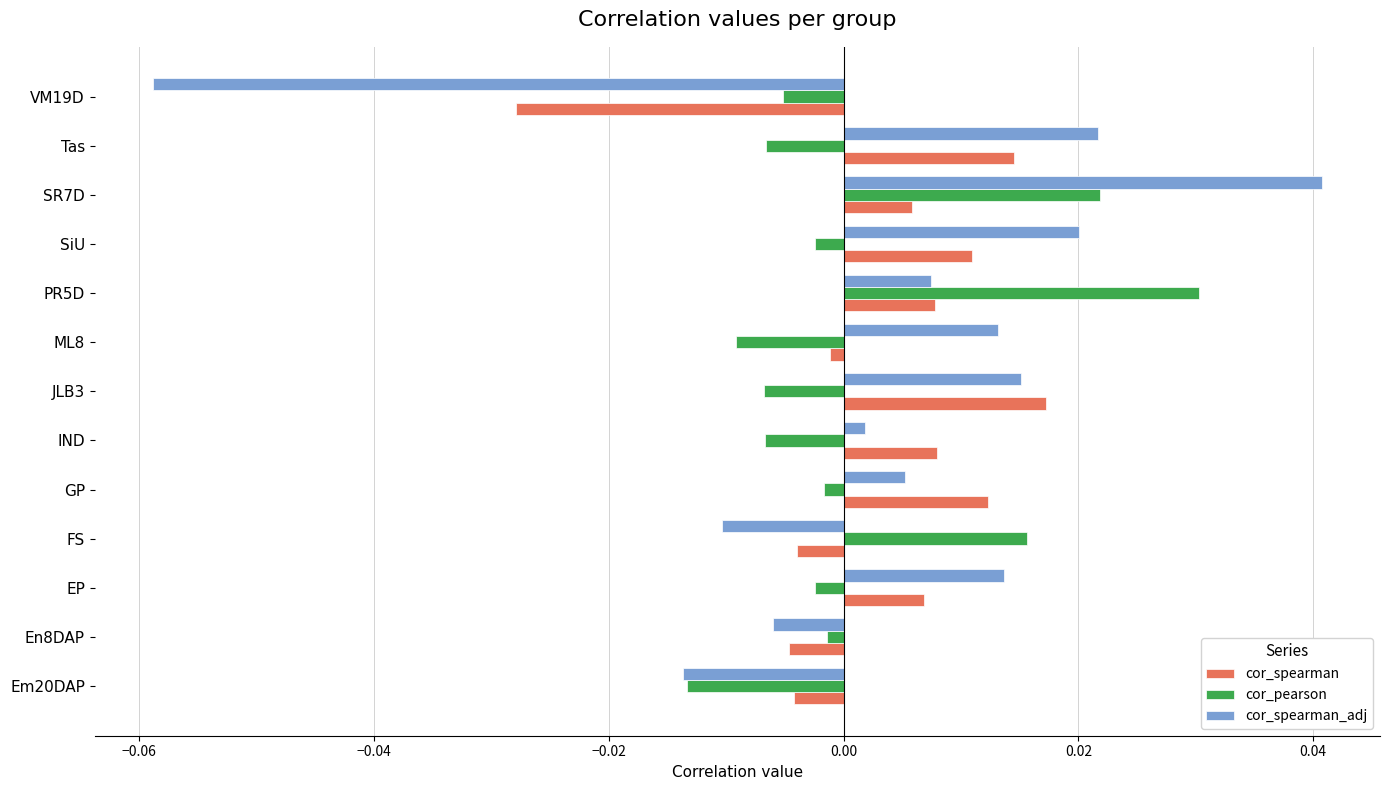

Which series changed the most between Em20DAP and SiU?

cor_spearman_adj